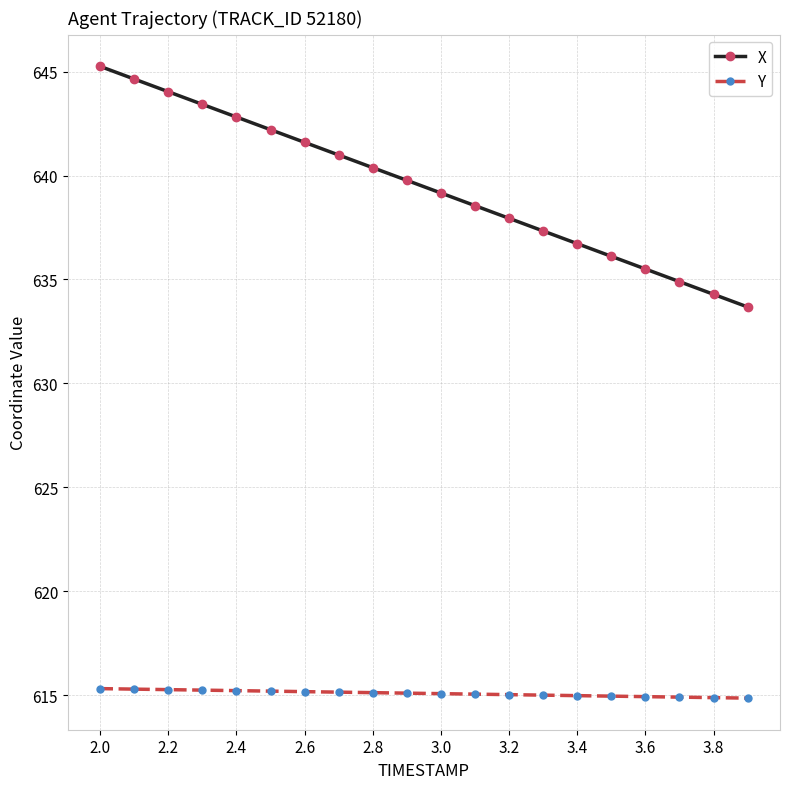

What is the value of the Y point at the 14th from the left?

615.0